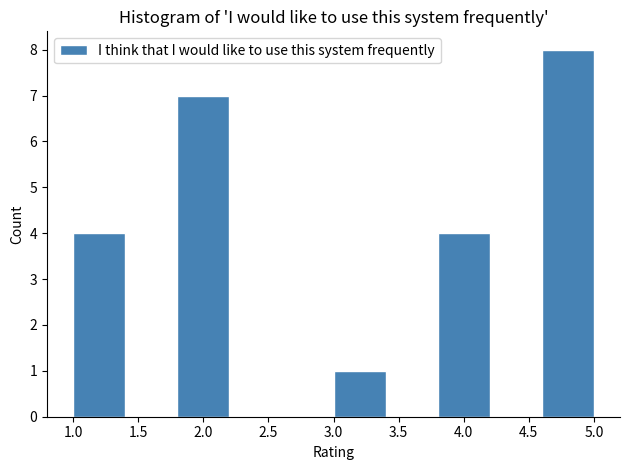

What is the height of the bar covering 1.0 to 1.4 on the x-axis? The values are not printed on the chart, so give them approximately, as read against the axis.

4